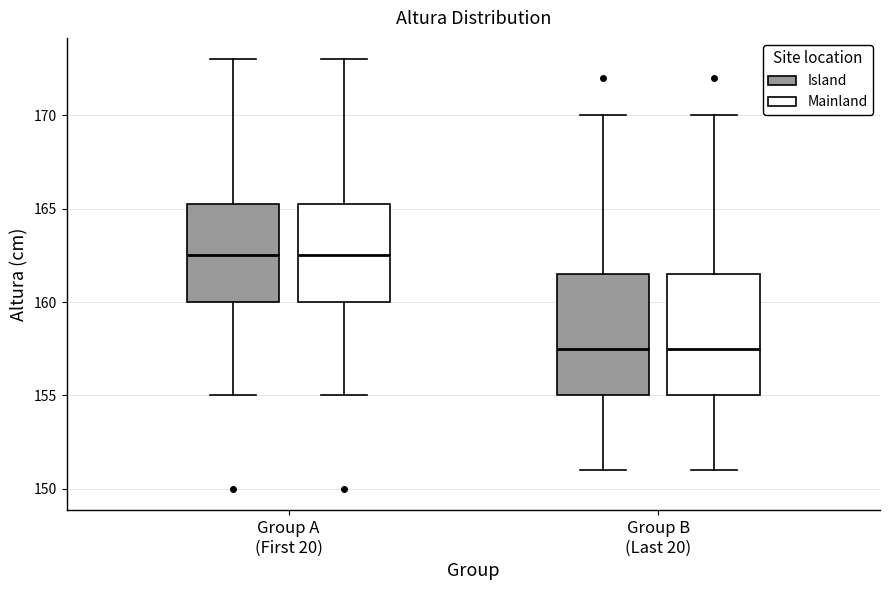

Reading left to right, read every box against the y-axis: the position of its median line, the range the box covers, and the ends of its whiskers. The values are not printed on the chart, so give them approximately, as read against the axis.

Group A (First 20) (Island): median 162.5, box 160.0 to 165.5, whiskers 155.0 to 173.0
Group A (First 20) (Mainland): median 162.5, box 160.0 to 165.5, whiskers 155.0 to 173.0
Group B (Last 20) (Island): median 157.5, box 155.0 to 161.5, whiskers 151.0 to 170.0
Group B (Last 20) (Mainland): median 157.5, box 155.0 to 161.5, whiskers 151.0 to 170.0